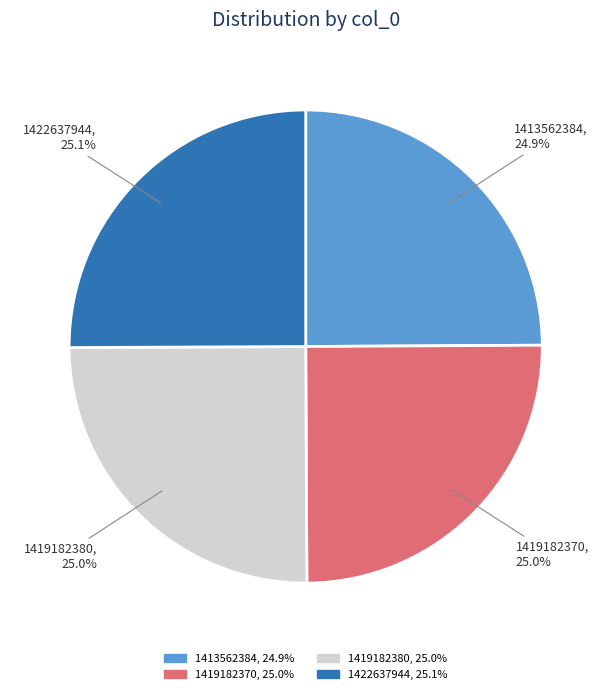

What portion of the pie excludes 1419182380, 25.0%?

75.0%